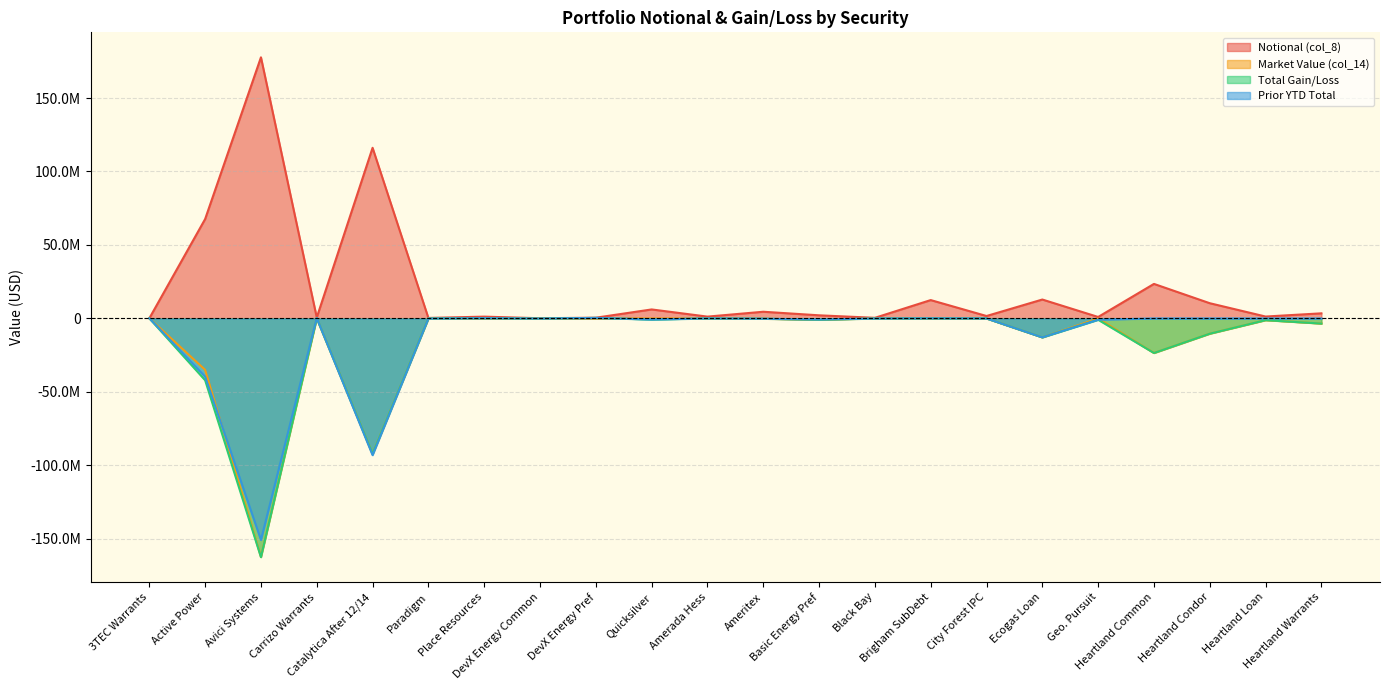

What is the total value across all series at Brigham SubDebt?

12631022.0